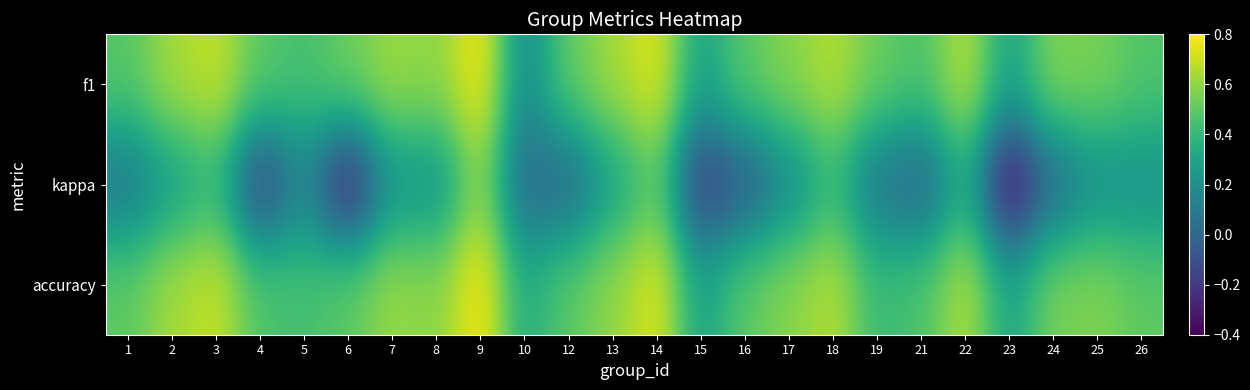

Reading left to right, list all the values displayed in this chart.

f1: 1=0.5	2=0.6	3=0.7	4=0.5	5=0.4	6=0.5	7=0.6	8=0.6	9=0.8	10=0.2	12=0.5	13=0.6	14=0.8	15=0.3	16=0.5	17=0.6	18=0.7	19=0.5	21=0.5	22=0.7	23=0.3	24=0.6	25=0.6	26=0.5
kappa: 1=0.1	2=0.3	3=0.4	4=-0.2	5=0.2	6=-0.3	7=0.2	8=0.2	9=0.6	10=0.0	12=0.0	13=0.3	14=0.5	15=-0.2	16=-0.1	17=0.2	18=0.4	19=0.1	21=-0.0	22=0.3	23=-0.4	24=0.0	25=0.2	26=0.2
accuracy: 1=0.5	2=0.6	3=0.7	4=0.5	5=0.4	6=0.5	7=0.6	8=0.6	9=0.8	10=0.3	12=0.5	13=0.6	14=0.8	15=0.3	16=0.5	17=0.6	18=0.7	19=0.4	21=0.5	22=0.7	23=0.3	24=0.6	25=0.6	26=0.5